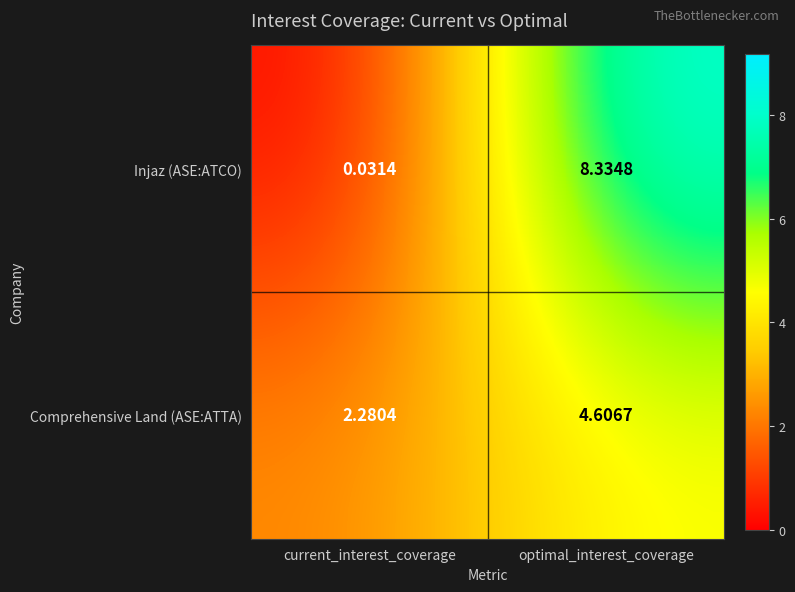

At which category is the sum across all series the highest?

optimal_interest_coverage